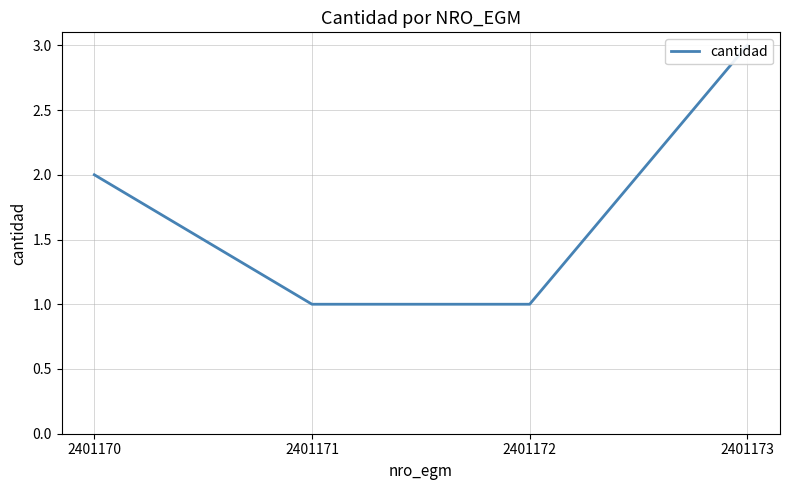

True or false: there are more than 2 points higher than both neighbors.

False